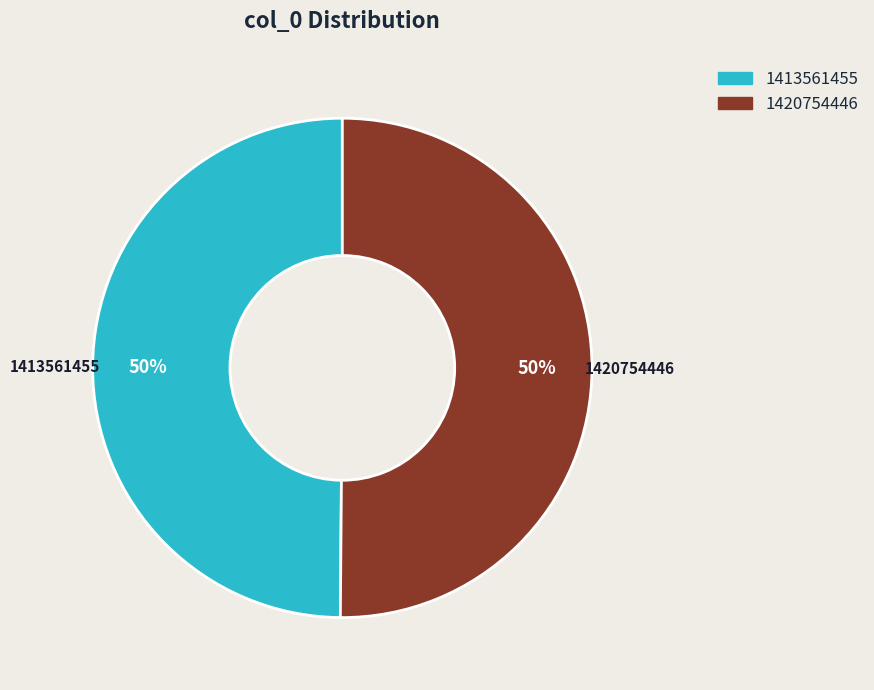

To the nearest percent, what percentage of the pie is 1420754446?

50%